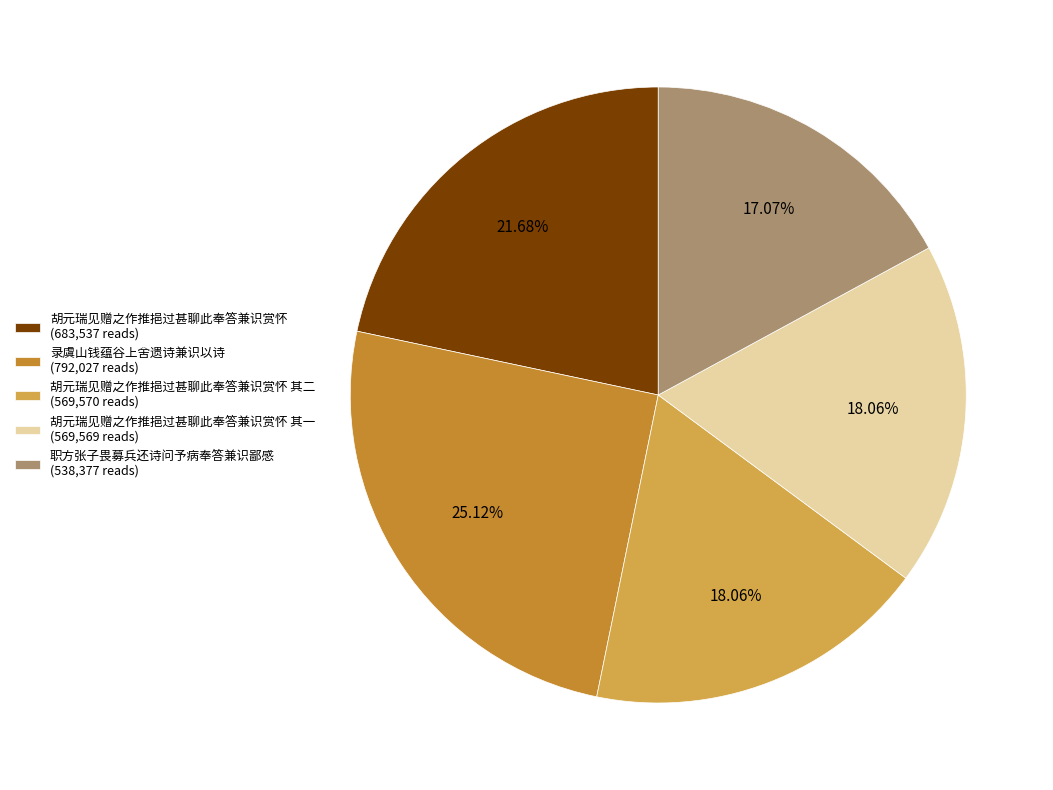

Is there any slice that represents more than half of the pie?

No